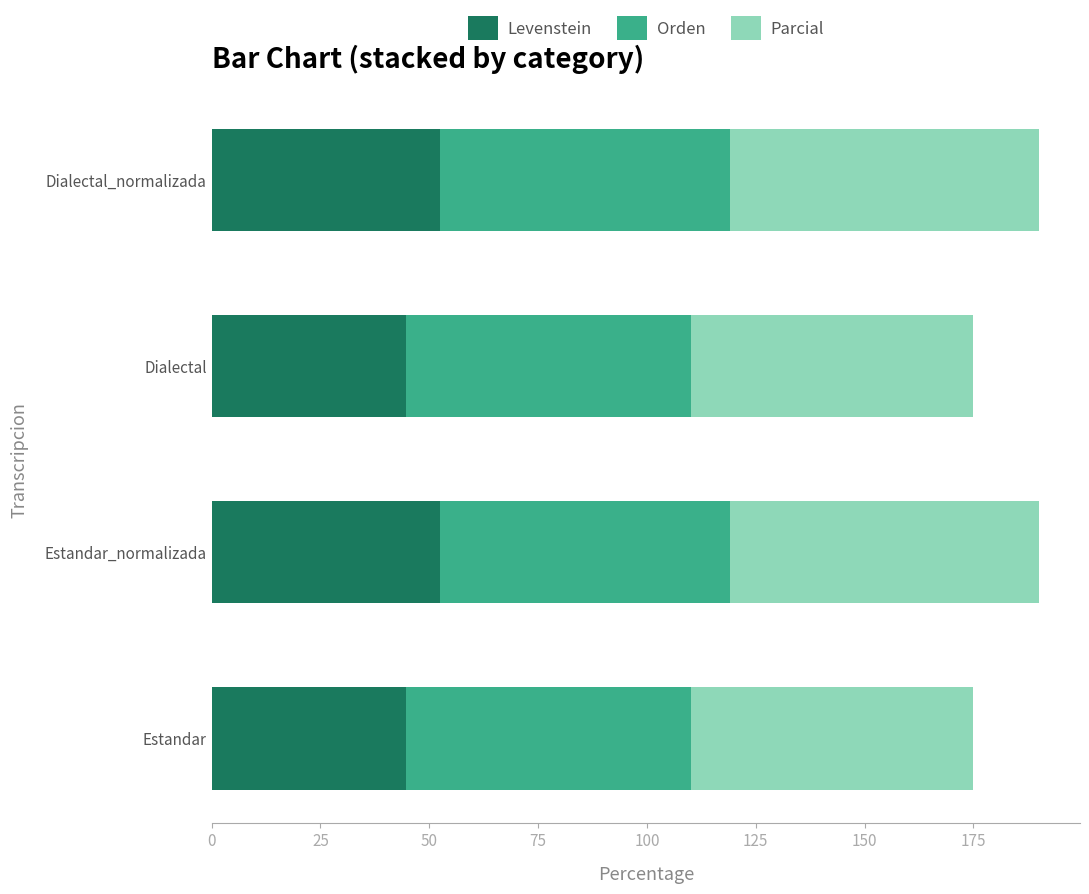

What is the total value across all series at Dialectal?

174.9